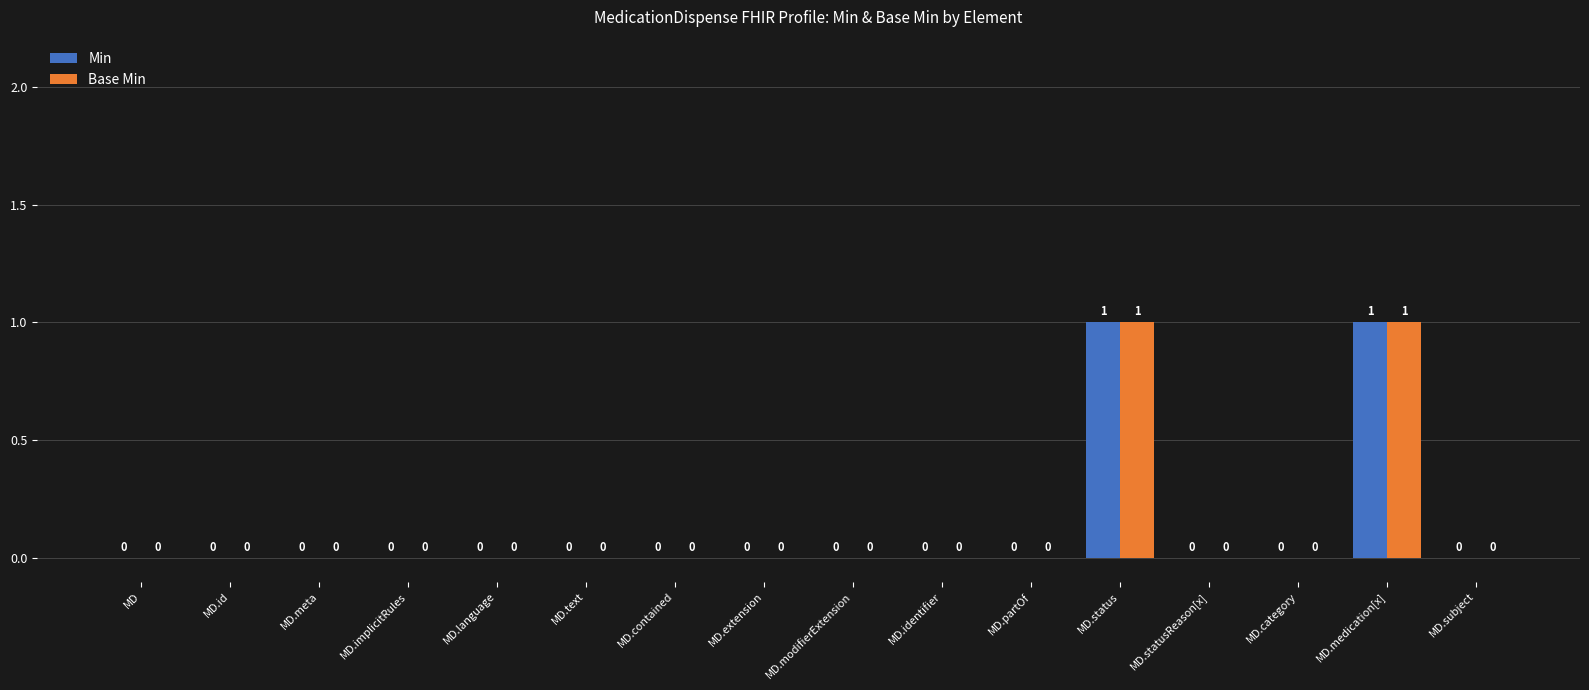

Is it true that Min equals 0 at MD.extension?

True